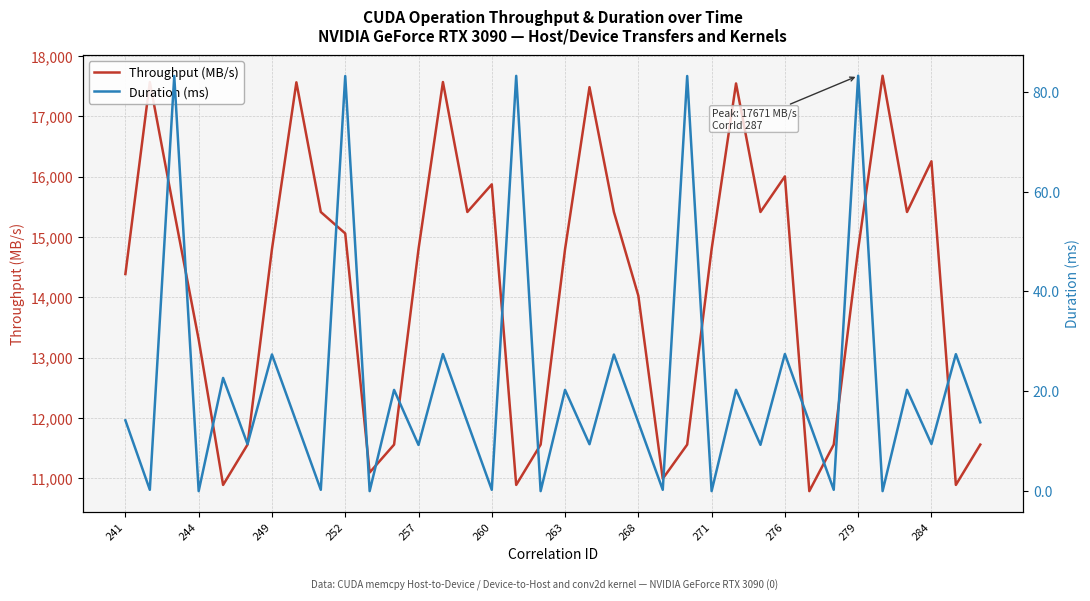

Reading left to right, extract all data points from this chart.

Throughput (MB/s): 14386.5	17567.3	15414.1	13301.4	10892.6	11560.5	14797.5	17562.6	15414.1	15058.8	11098.1	11560.5	14797.5	17567.3	15414.1	15872.1	10892.6	11560.5	14797.5	17482.4	15414.1	14027.4	10995.4	11560.5	14797.5	17543.7	15414.1	16003.9	10789.8	11560.5	14797.5	17671.1	15414.1	16253.9	10892.6	11560.5
Duration (ms): 14.2	0.3	83.2	0.0	22.7	9.4	27.4	13.8	0.3	83.1	0.0	20.3	9.3	27.5	13.8	0.3	83.2	0.0	20.3	9.4	27.4	13.8	0.3	83.2	0.0	20.3	9.3	27.5	13.8	0.3	83.2	0.0	20.3	9.4	27.4	13.8